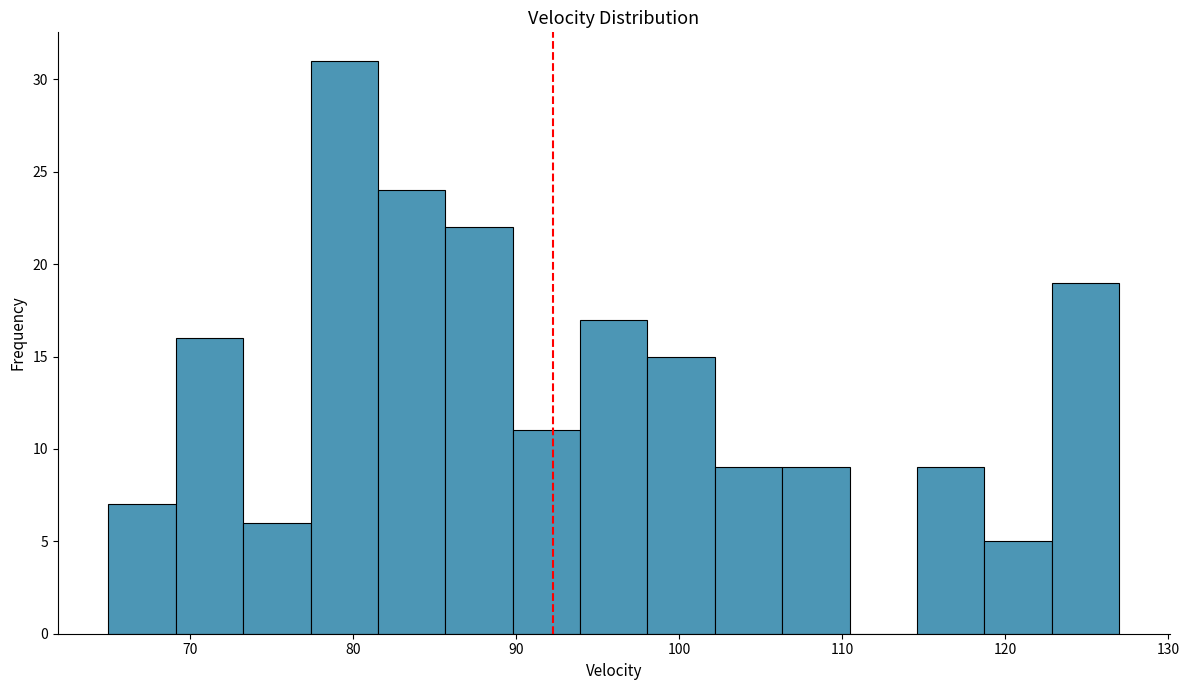

Reading left to right, transcribe this chart: for each bar, give the range it covers on the x-axis and its height. Neither the bar edges nor the heights are printed on the chart, so give them approximately, as read against the axes.

65 to 69: 7
69 to 73: 16
73 to 77: 6
77 to 82: 31
82 to 86: 24
86 to 90: 22
90 to 94: 11
94 to 98: 17
98 to 102: 15
102 to 106: 9
106 to 110: 9
110 to 115: 0
115 to 119: 9
119 to 123: 5
123 to 127: 19